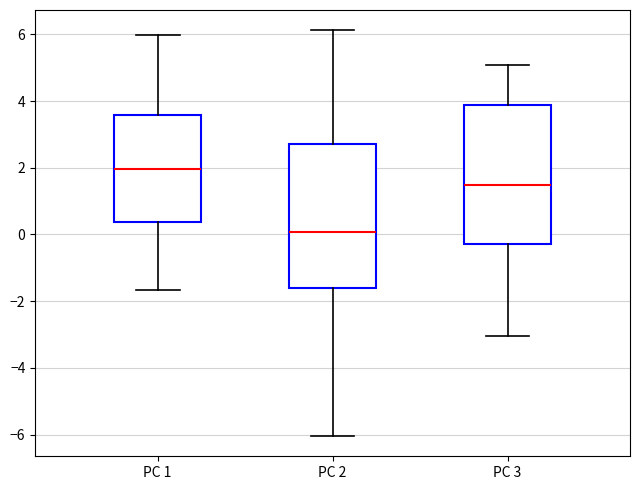

Reading left to right, read every box against the y-axis: the position of its median line, the range the box covers, and the ends of its whiskers. The values are not printed on the chart, so give them approximately, as read against the axis.

PC 1: median 2.0, box 0.4 to 3.6, whiskers -1.6 to 6.0
PC 2: median 0.0, box -1.6 to 2.8, whiskers -6.0 to 6.2
PC 3: median 1.4, box -0.2 to 3.8, whiskers -3.0 to 5.0